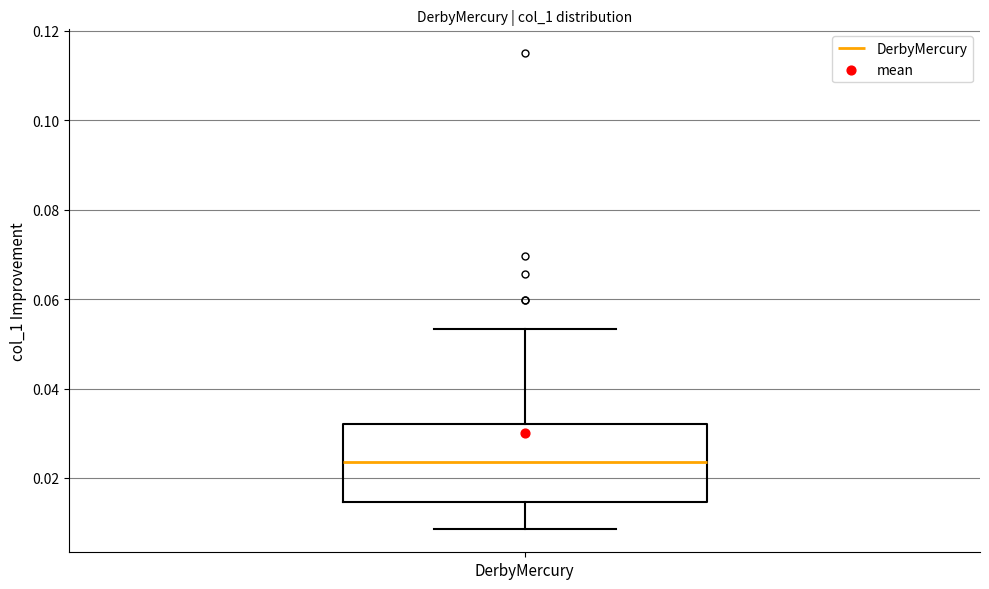

Read this box plot against the y-axis: the position of the median line, the range covered by the box, and the ends of both whiskers. The values are not printed on the chart, so give them approximately, as read against the axis.

median 0.024, box 0.014 to 0.032, whiskers 0.008 to 0.054